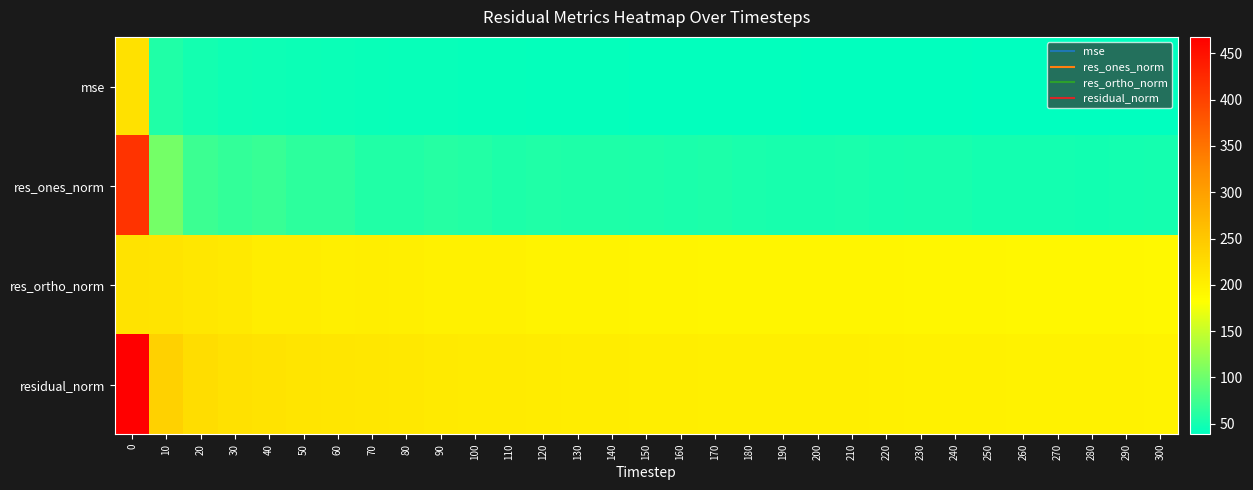

Which series changed the most between 120 and 280?

res_ones_norm